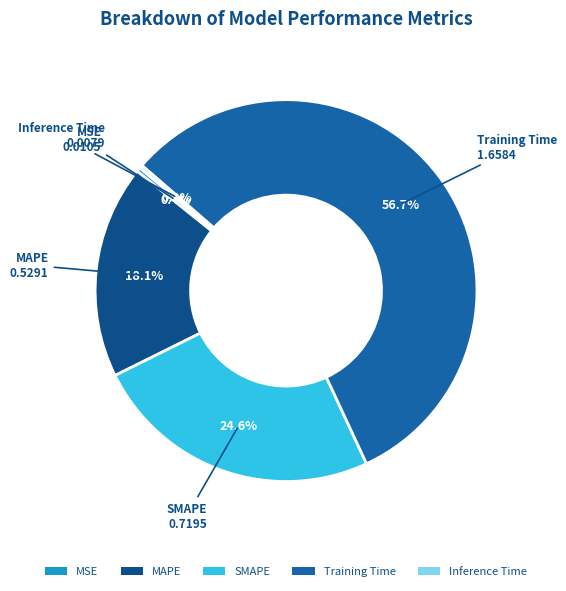

Does Training Time represent more than half of the total?

Yes